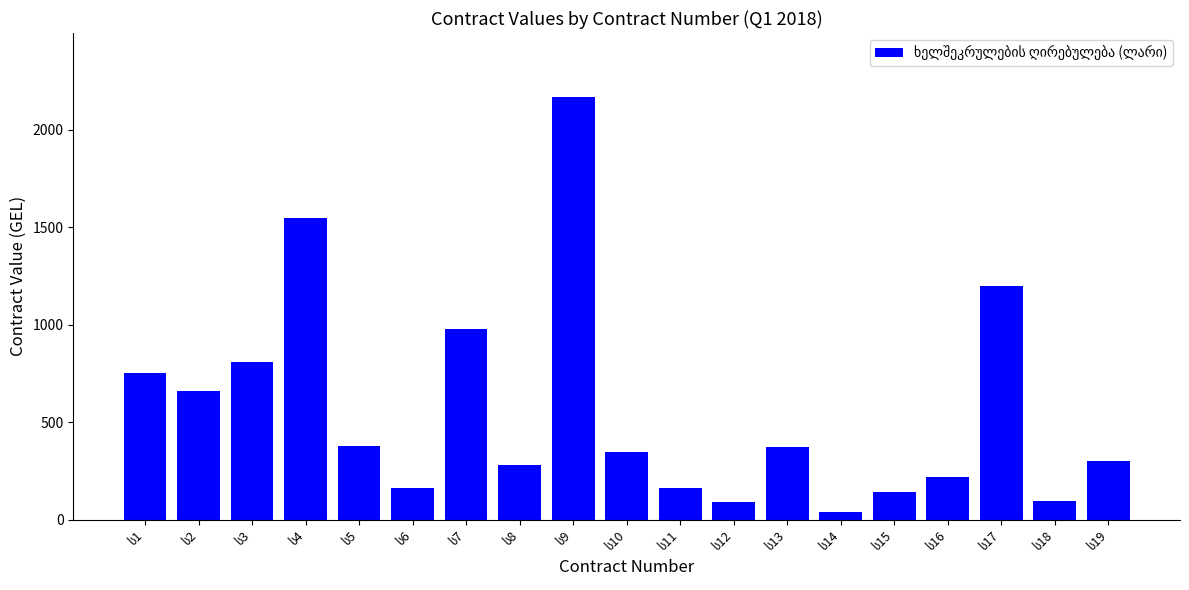

What is the value of the 12th bar from the left?

91